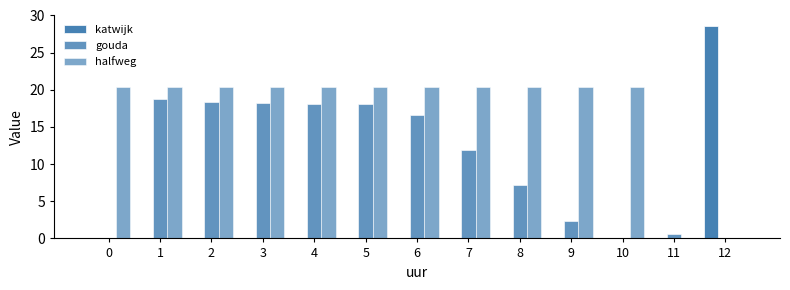

How many series are shown in this chart?

3